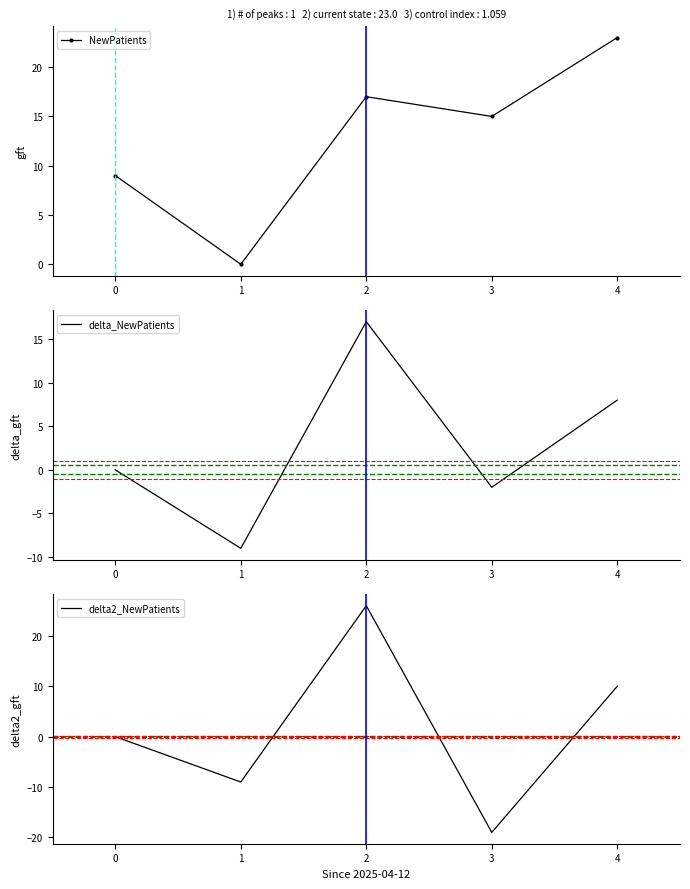

Reading left to right, transcribe all the data shown in this chart.

NewPatients: 0=9	1=0	2=17	3=15	4=23
delta_NewPatients: 0=0	1=-9	2=17	3=-2	4=8
delta2_NewPatients: 0=0	1=-9	2=26	3=-19	4=10